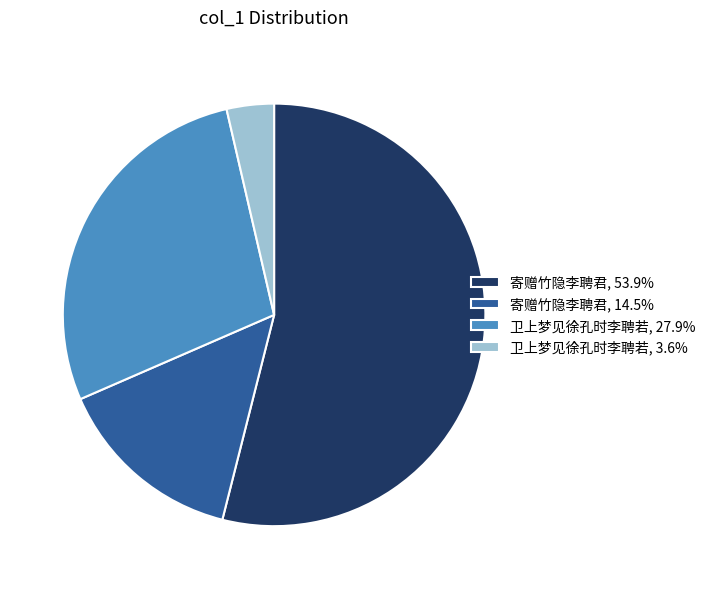

Is there a majority slice in this chart?

Yes